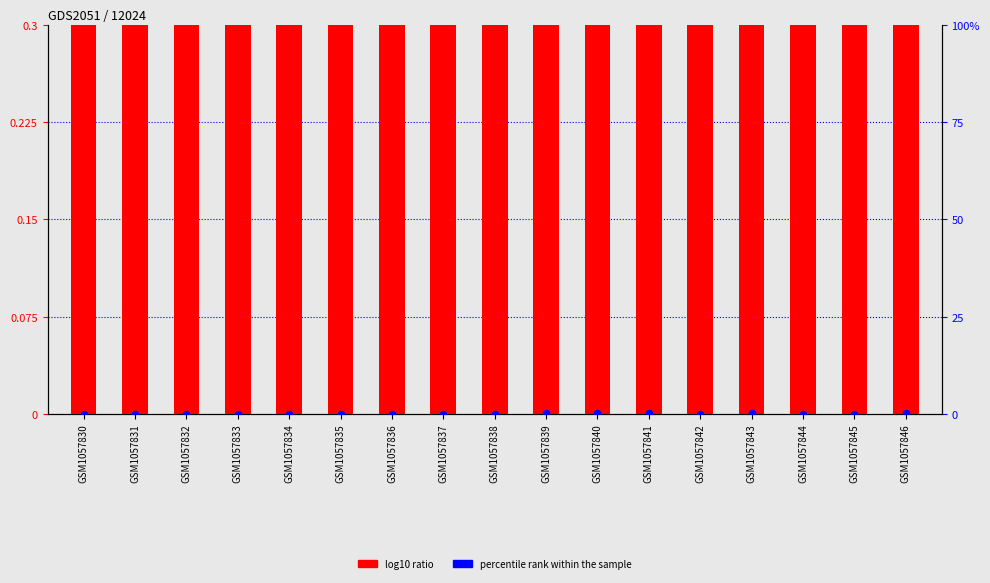

Is the value of log10 ratio at GSM1057834 greater than the value of percentile rank within the sample at GSM1057839?

Yes